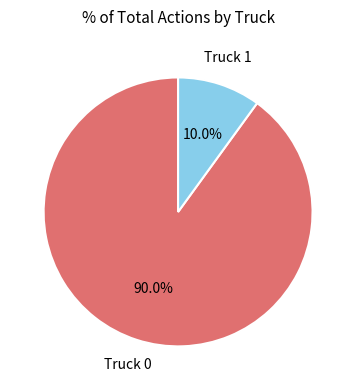

Which category has the biggest portion of the pie?

Truck 0